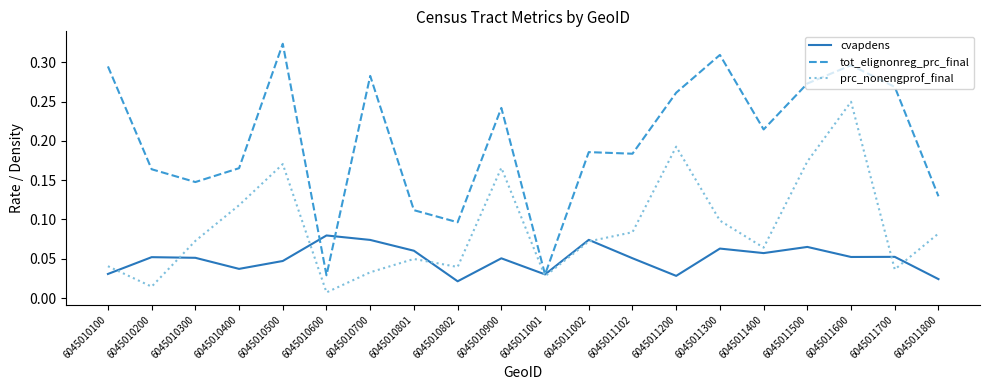

Which category has the lowest value across all series?

6045010600